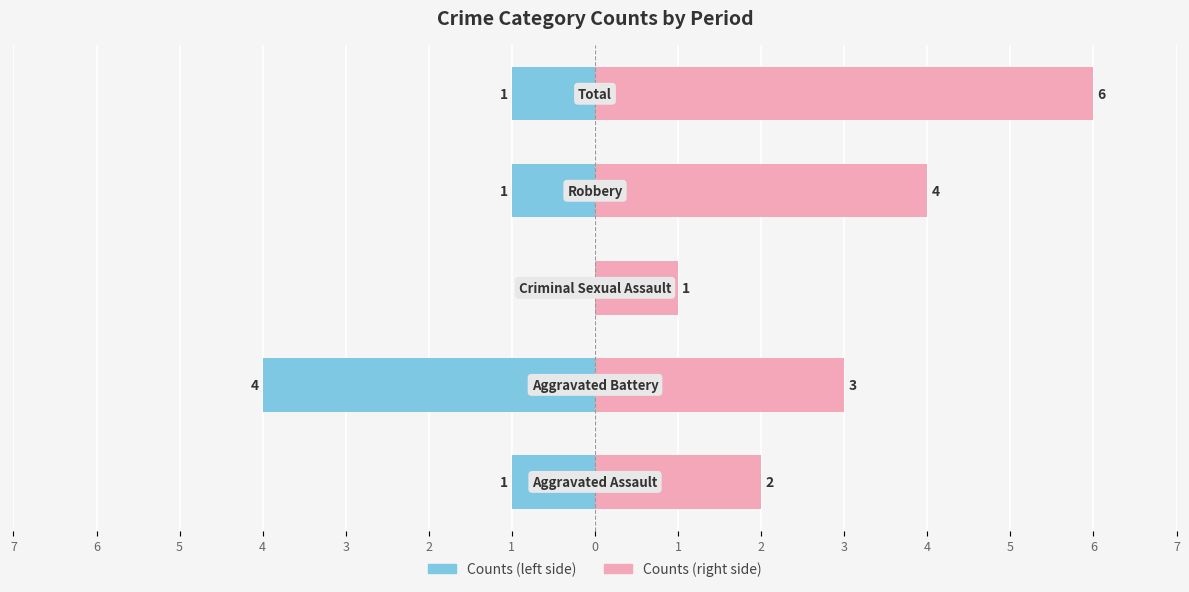

Count the 2019-2021 (left) values in the range -1 to 0.

4